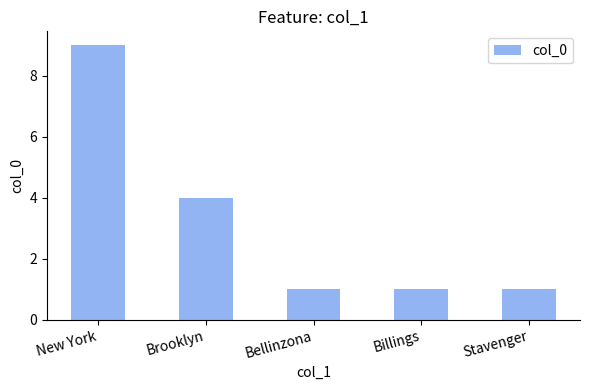

Which label corresponds to the largest value in the chart?

New York